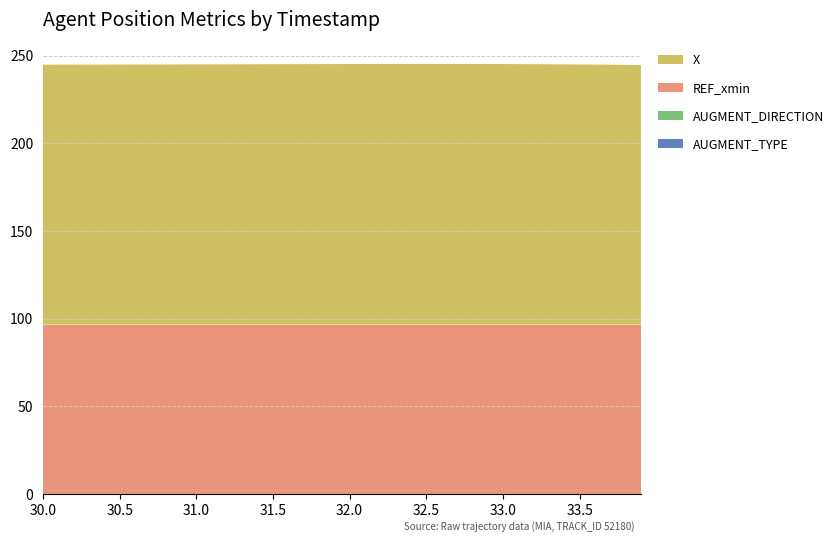

Reading right to left, list all the values displayed in this chart.

X: 33.9=148.0	33.8=148.2	33.7=148.2	33.6=148.3	33.5=148.4	33.4=148.5	33.3=148.5	33.2=148.6	33.1=148.6	33.0=148.6	32.9=148.7	32.8=148.7	32.7=148.7	32.6=148.7	32.5=148.7	32.4=148.7	32.3=148.7	32.2=148.7	32.1=148.7	32.0=148.6	31.9=148.6	31.8=148.6	31.7=148.6	31.6=148.6	31.5=148.5	31.4=148.5	31.3=148.5	31.2=148.5	31.1=148.5	31.0=148.4	30.9=148.4	30.8=148.4	30.7=148.4	30.6=148.4	30.5=148.3	30.4=148.3	30.3=148.3	30.2=148.3	30.1=148.3	30.0=148.3
REF_xmin: 33.9=96.6	33.8=96.6	33.7=96.6	33.6=96.6	33.5=96.6	33.4=96.6	33.3=96.6	33.2=96.6	33.1=96.6	33.0=96.6	32.9=96.6	32.8=96.6	32.7=96.6	32.6=96.6	32.5=96.6	32.4=96.6	32.3=96.6	32.2=96.6	32.1=96.6	32.0=96.6	31.9=96.6	31.8=96.6	31.7=96.6	31.6=96.6	31.5=96.6	31.4=96.6	31.3=96.6	31.2=96.6	31.1=96.6	31.0=96.6	30.9=96.6	30.8=96.6	30.7=96.6	30.6=96.6	30.5=96.6	30.4=96.6	30.3=96.6	30.2=96.6	30.1=96.6	30.0=96.6
AUGMENT_TYPE: 33.9=0.0	33.8=0.0	33.7=0.0	33.6=0.0	33.5=0.0	33.4=0.0	33.3=0.0	33.2=0.0	33.1=0.0	33.0=0.0	32.9=0.0	32.8=0.0	32.7=0.0	32.6=0.0	32.5=0.0	32.4=0.0	32.3=0.0	32.2=0.0	32.1=0.0	32.0=0.0	31.9=0.0	31.8=0.0	31.7=0.0	31.6=0.0	31.5=0.0	31.4=0.0	31.3=0.0	31.2=0.0	31.1=0.0	31.0=0.0	30.9=0.0	30.8=0.0	30.7=0.0	30.6=0.0	30.5=0.0	30.4=0.0	30.3=0.0	30.2=0.0	30.1=0.0	30.0=0.0
AUGMENT_DIRECTION: 33.9=0.0	33.8=0.0	33.7=0.0	33.6=0.0	33.5=0.0	33.4=0.0	33.3=0.0	33.2=0.0	33.1=0.0	33.0=0.0	32.9=0.0	32.8=0.0	32.7=0.0	32.6=0.0	32.5=0.0	32.4=0.0	32.3=0.0	32.2=0.0	32.1=0.0	32.0=0.0	31.9=0.0	31.8=0.0	31.7=0.0	31.6=0.0	31.5=0.0	31.4=0.0	31.3=0.0	31.2=0.0	31.1=0.0	31.0=0.0	30.9=0.0	30.8=0.0	30.7=0.0	30.6=0.0	30.5=0.0	30.4=0.0	30.3=0.0	30.2=0.0	30.1=0.0	30.0=0.0